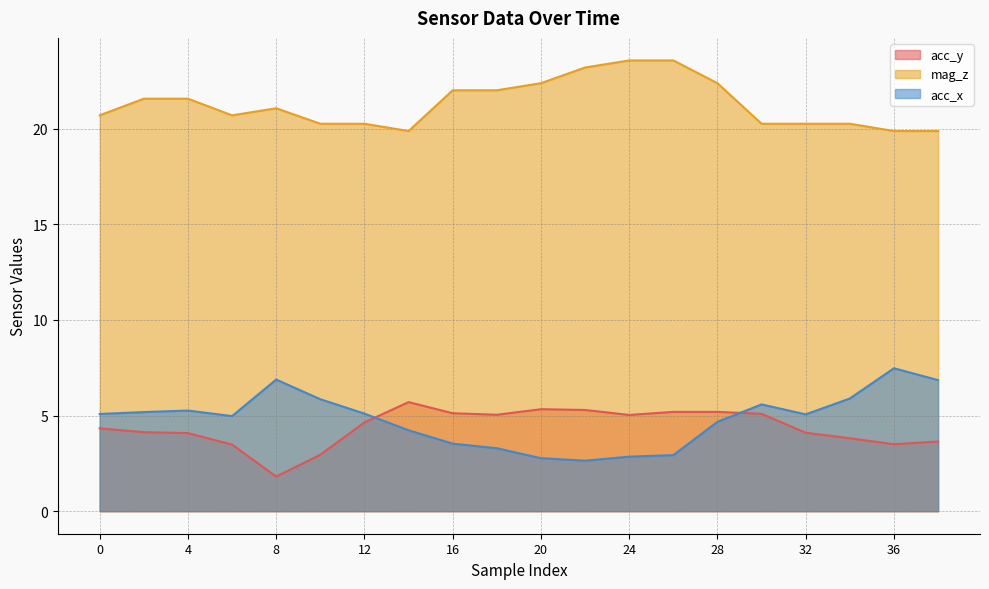

What is the total value across all series at 26?

31.7